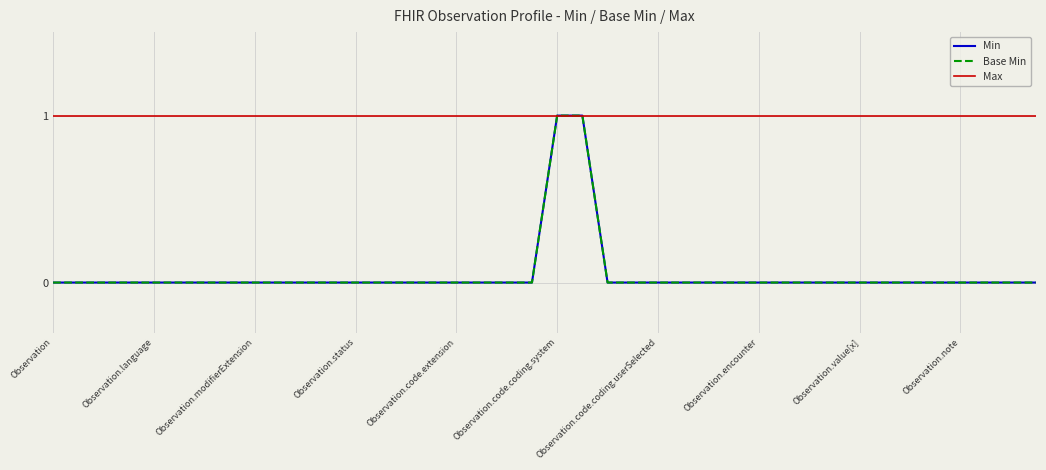

At which category does the chart reach its minimum across all series?

Observation